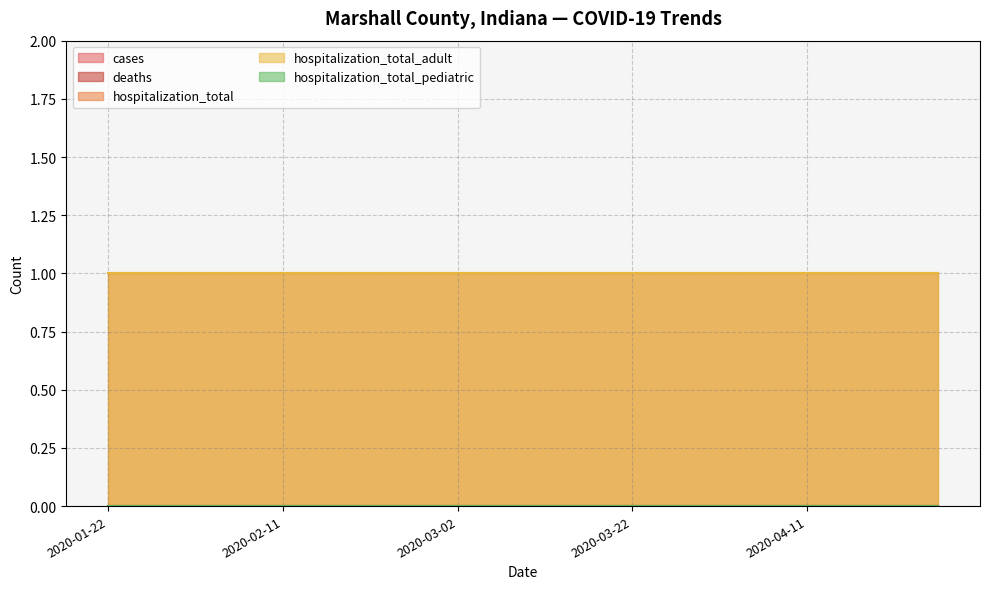

Rank the series by their maximum value, from lowest to highest.

cases, deaths, hospitalization_total_pediatric, hospitalization_total, hospitalization_total_adult